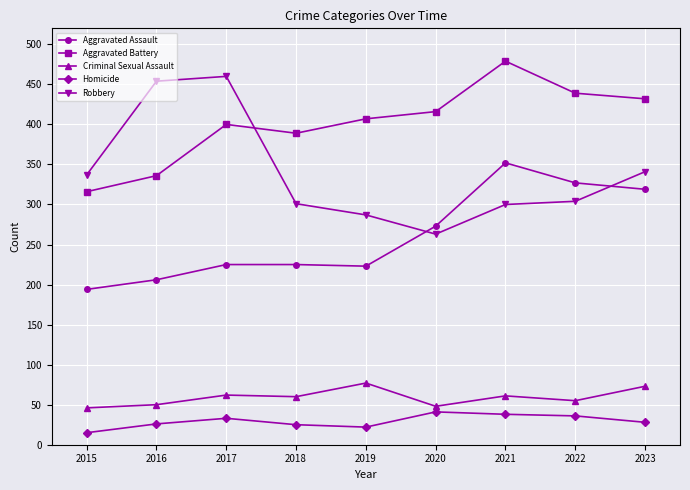

Count the number of categories in the chart.

9